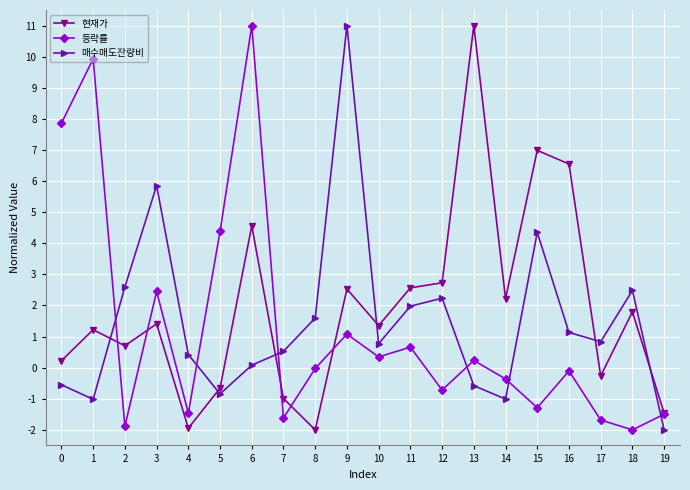

Which category has the lowest value in the 매수매도잔량비 series?

19